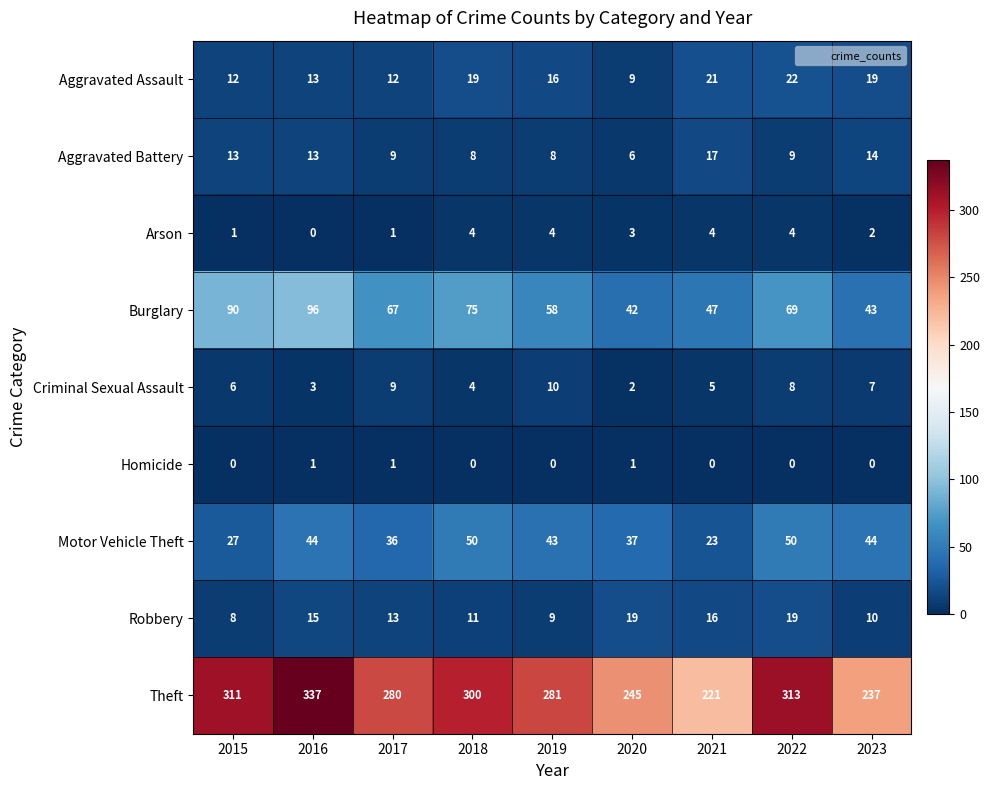

True or false: Robbery has a value of 21 at 2021.

False